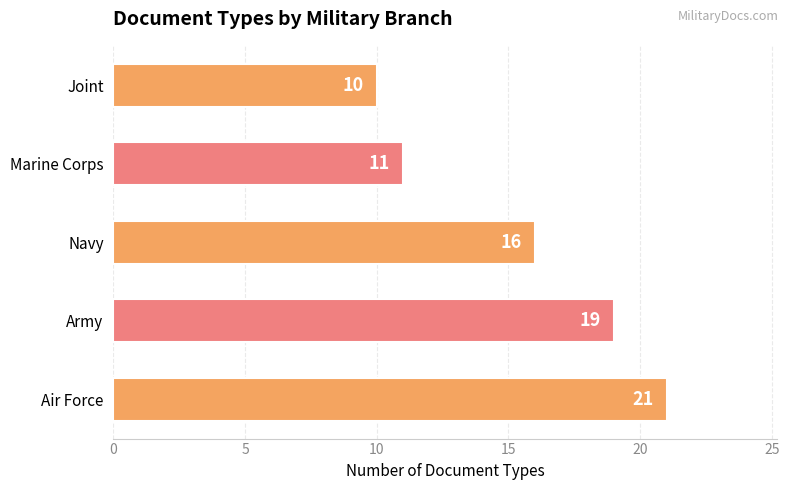

The chart shows a value of 2 at Marine Corps. True or false?

False